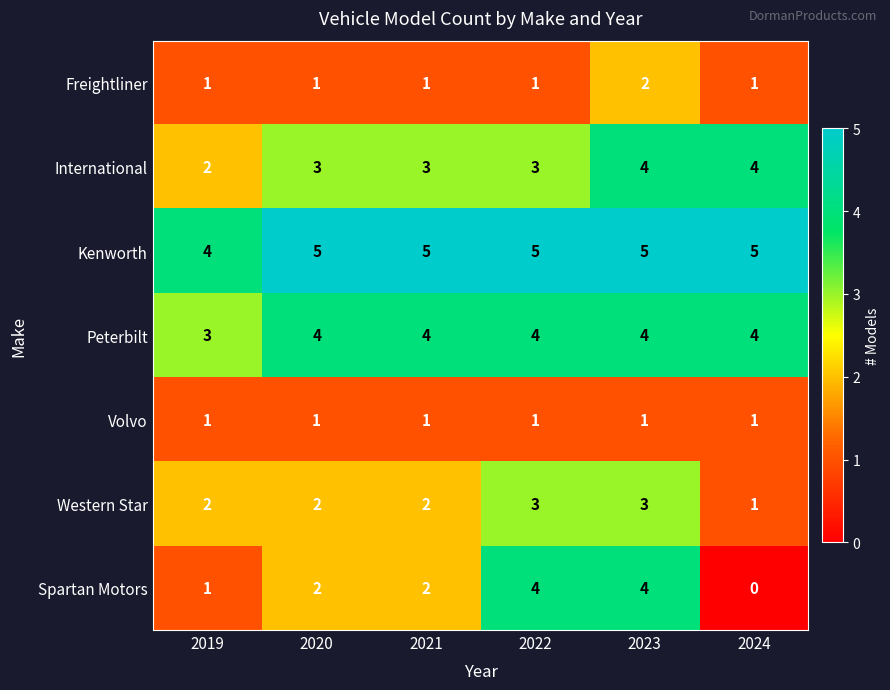

What is the greatest value displayed?

5